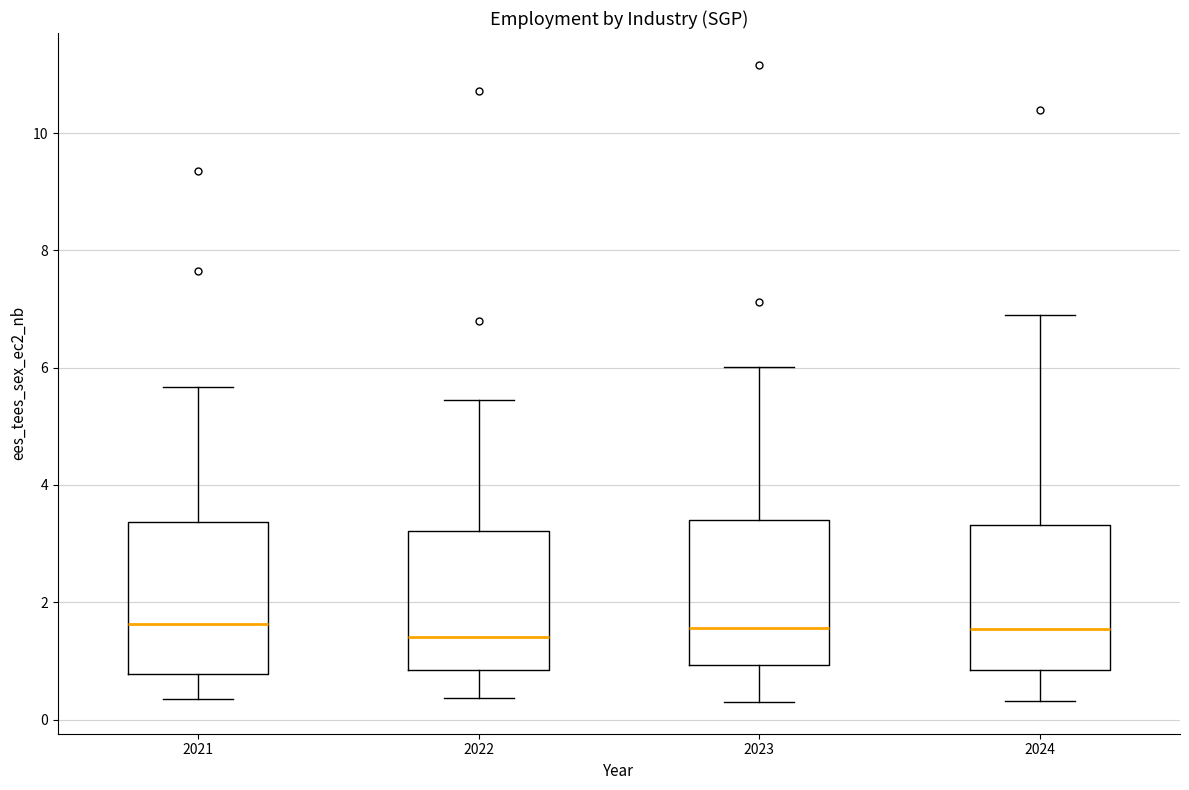

Reading left to right, read every box against the y-axis: the position of its median line, the range the box covers, and the ends of its whiskers. The values are not printed on the chart, so give them approximately, as read against the axis.

2021: median 1.6, box 0.8 to 3.4, whiskers 0.4 to 5.6
2022: median 1.4, box 0.8 to 3.2, whiskers 0.4 to 5.4
2023: median 1.6, box 1.0 to 3.4, whiskers 0.4 to 6.0
2024: median 1.6, box 0.8 to 3.4, whiskers 0.4 to 7.0